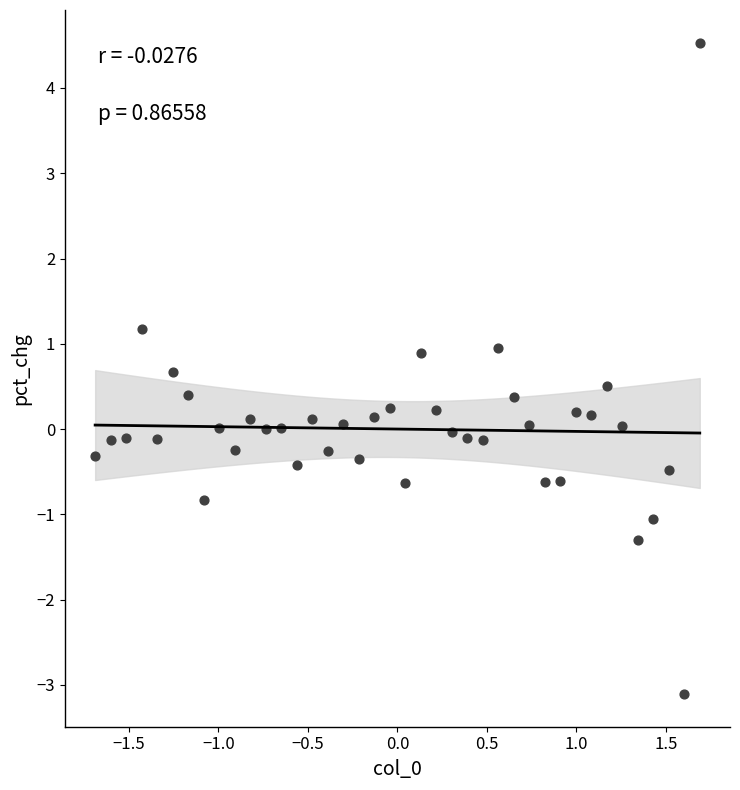

What is the range of X values (max minus min)?

3.4